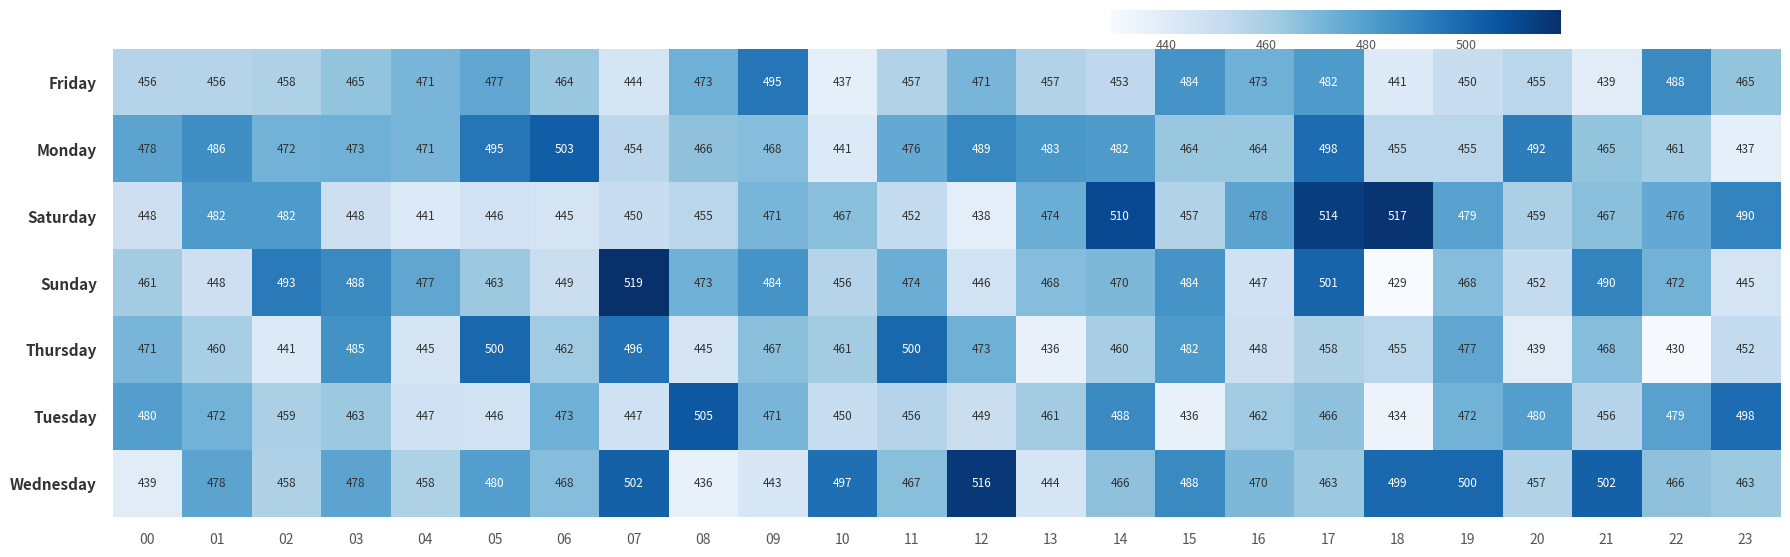

Rank the series by their maximum value, from highest to lowest.

Sunday, Saturday, Wednesday, Tuesday, Monday, Thursday, Friday